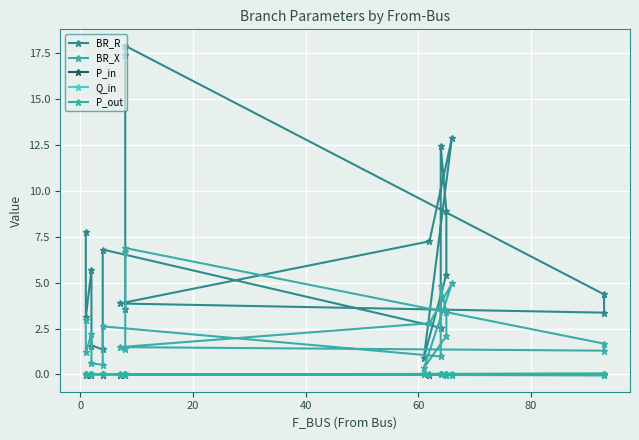

How many lines are shown in the chart?

5